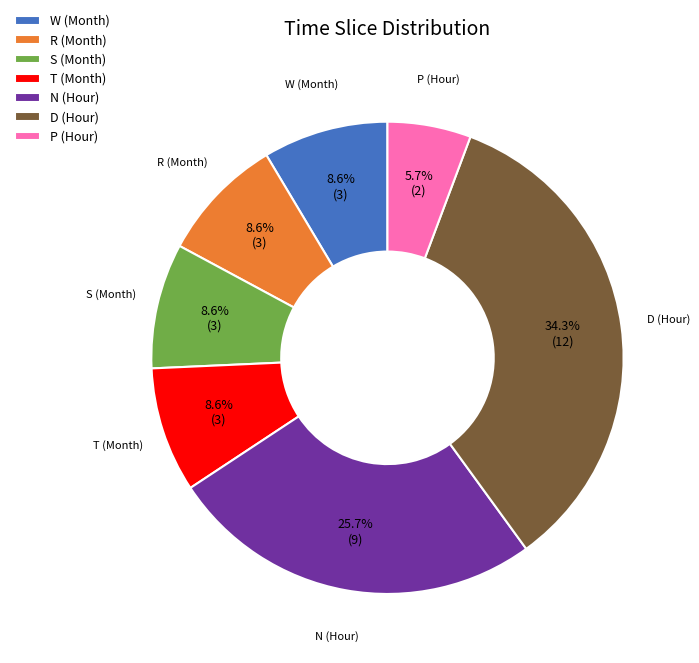

Does N (Hour) represent more than half of the total?

No